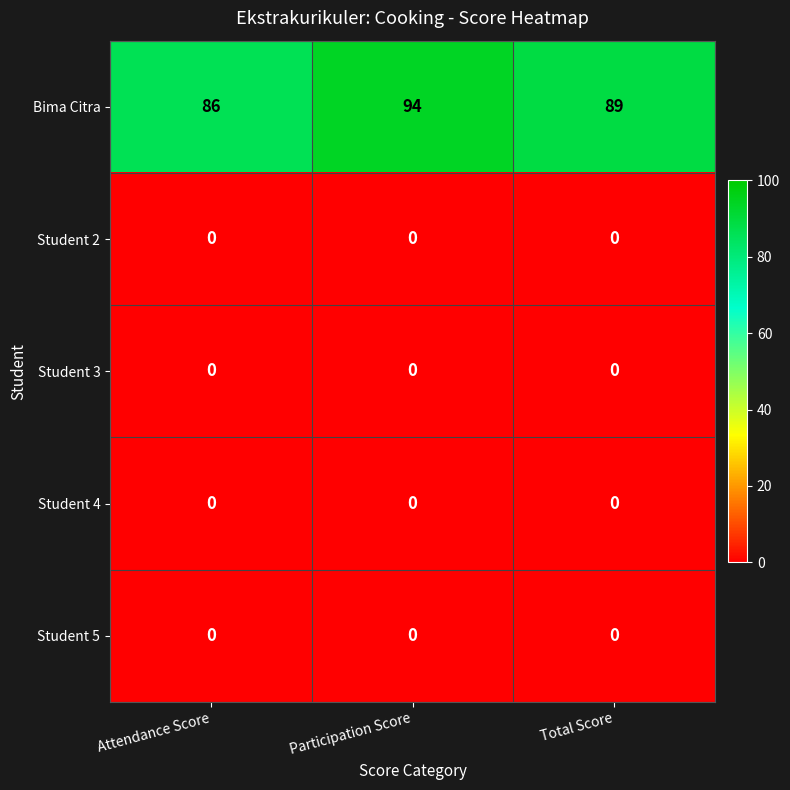

The value of Student 4 at Participation Score is 0. True or false?

True